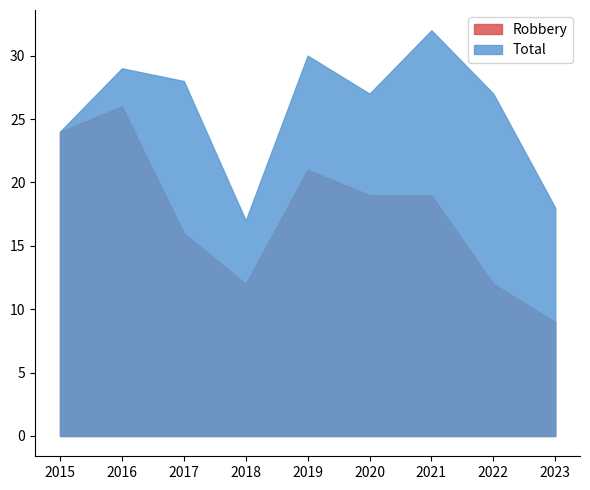

Which series has the largest total across all categories?

Total